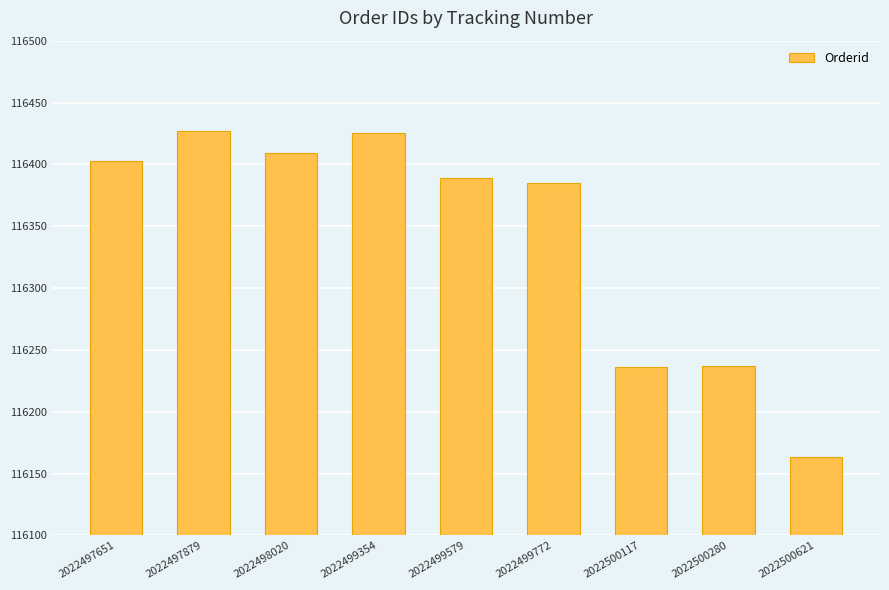

The chart shows a value of 116389 at 2022499579. True or false?

True